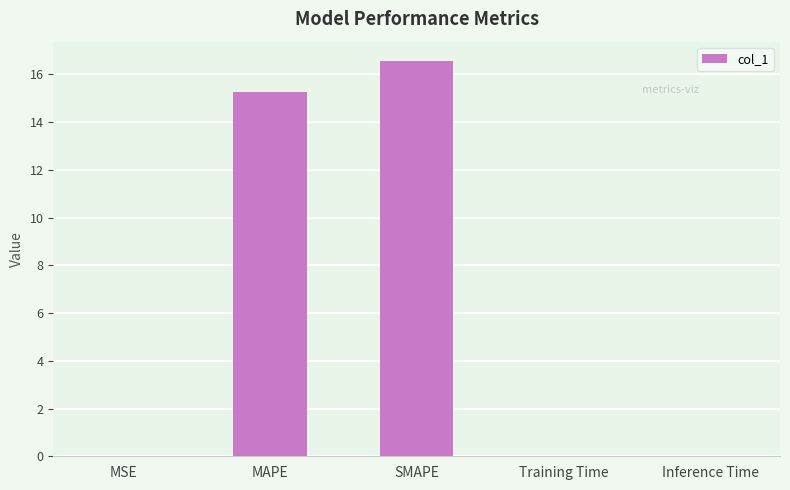

Which category has the highest value across all series?

SMAPE